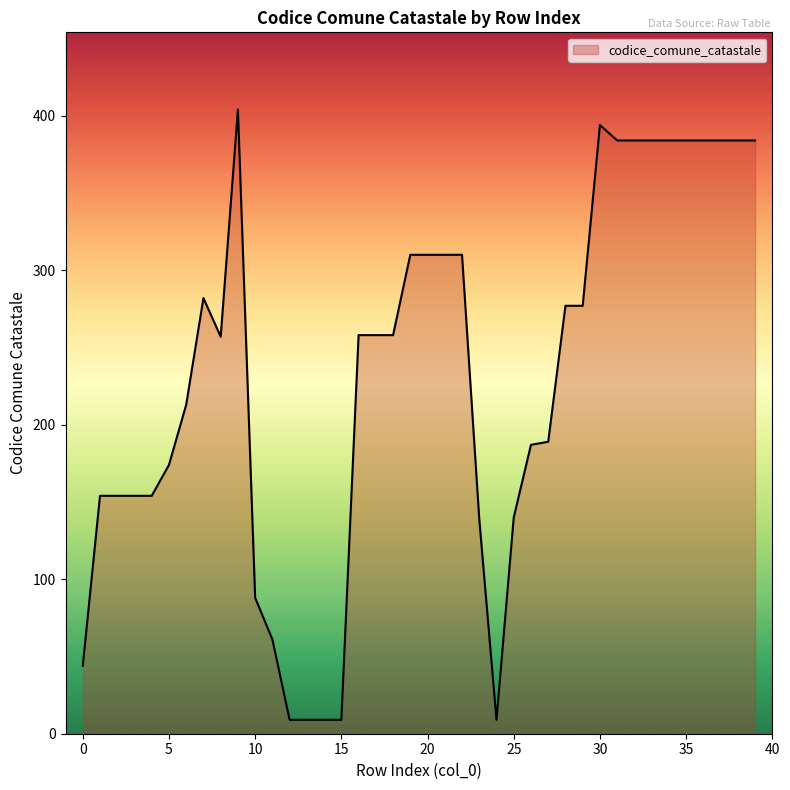

What is the greatest value displayed?

404